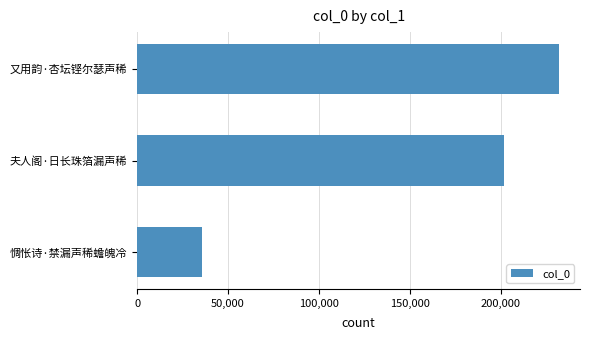

Approximately how many times larger is the value at 夫人阁·日长珠箔漏声稀 compared to 又用韵·杏坛铿尔瑟声稀?

0.9